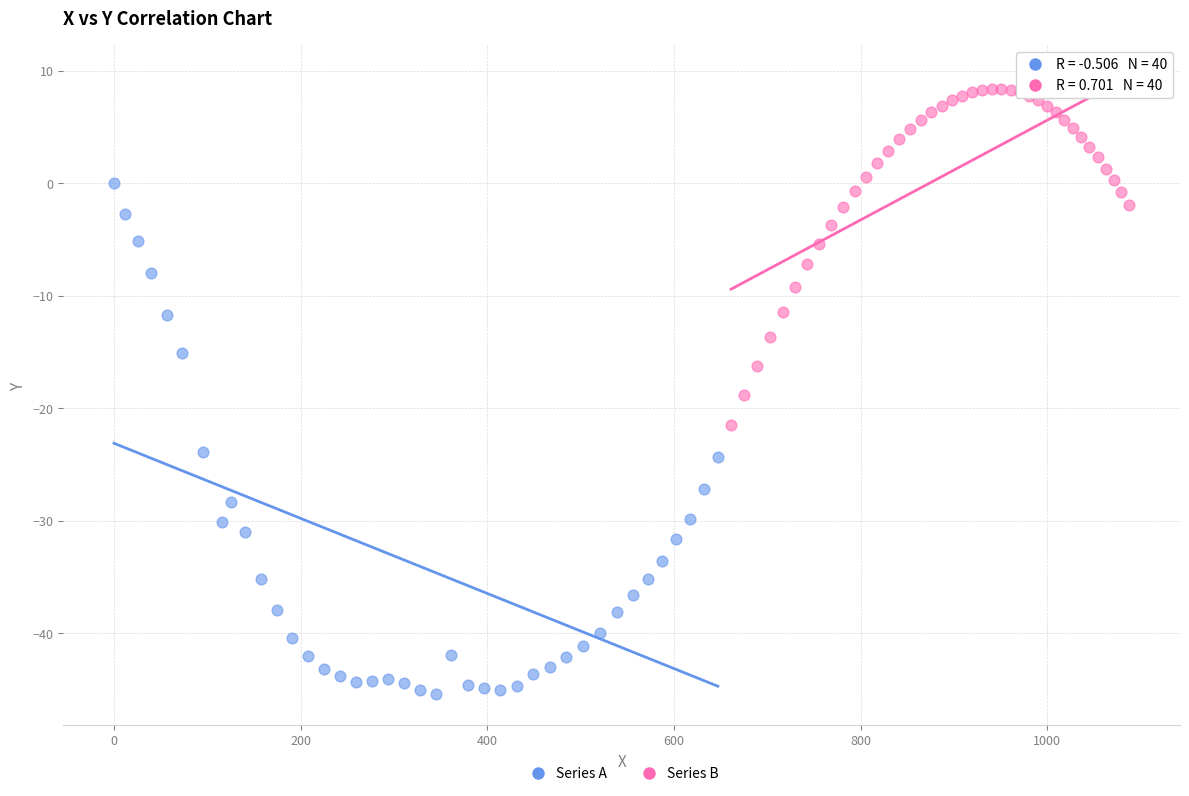

Which series contains the lowest Y value?

Series A